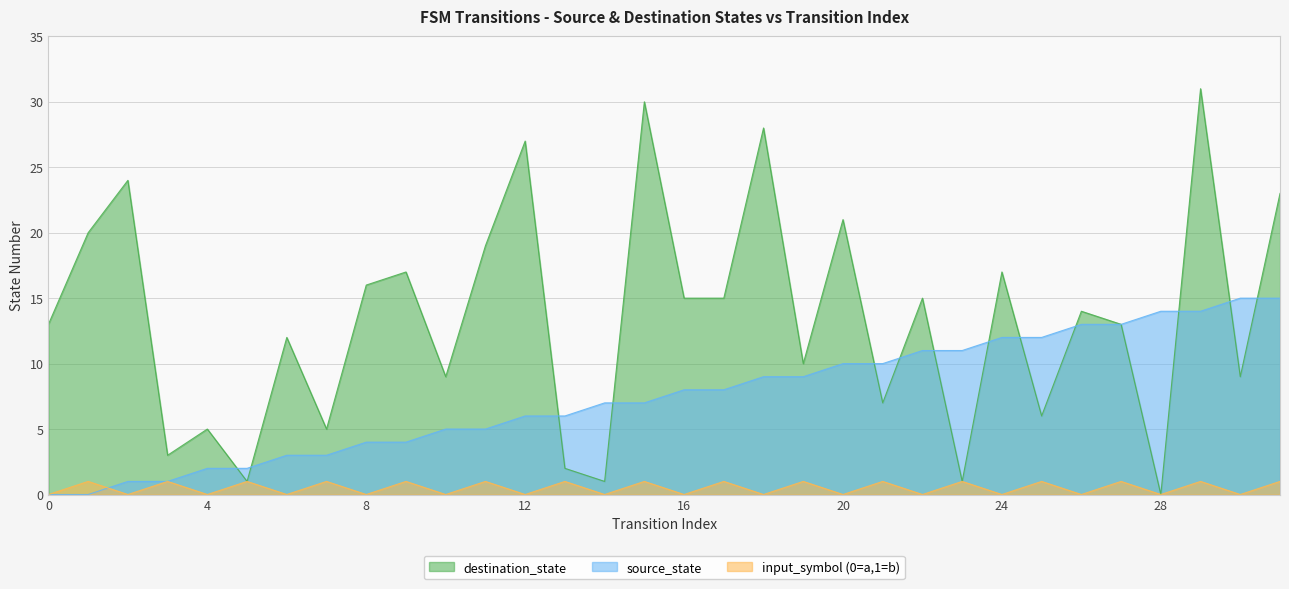

In input_symbol_numeric, how many points are higher than both neighbors (excluding endpoints)?

15